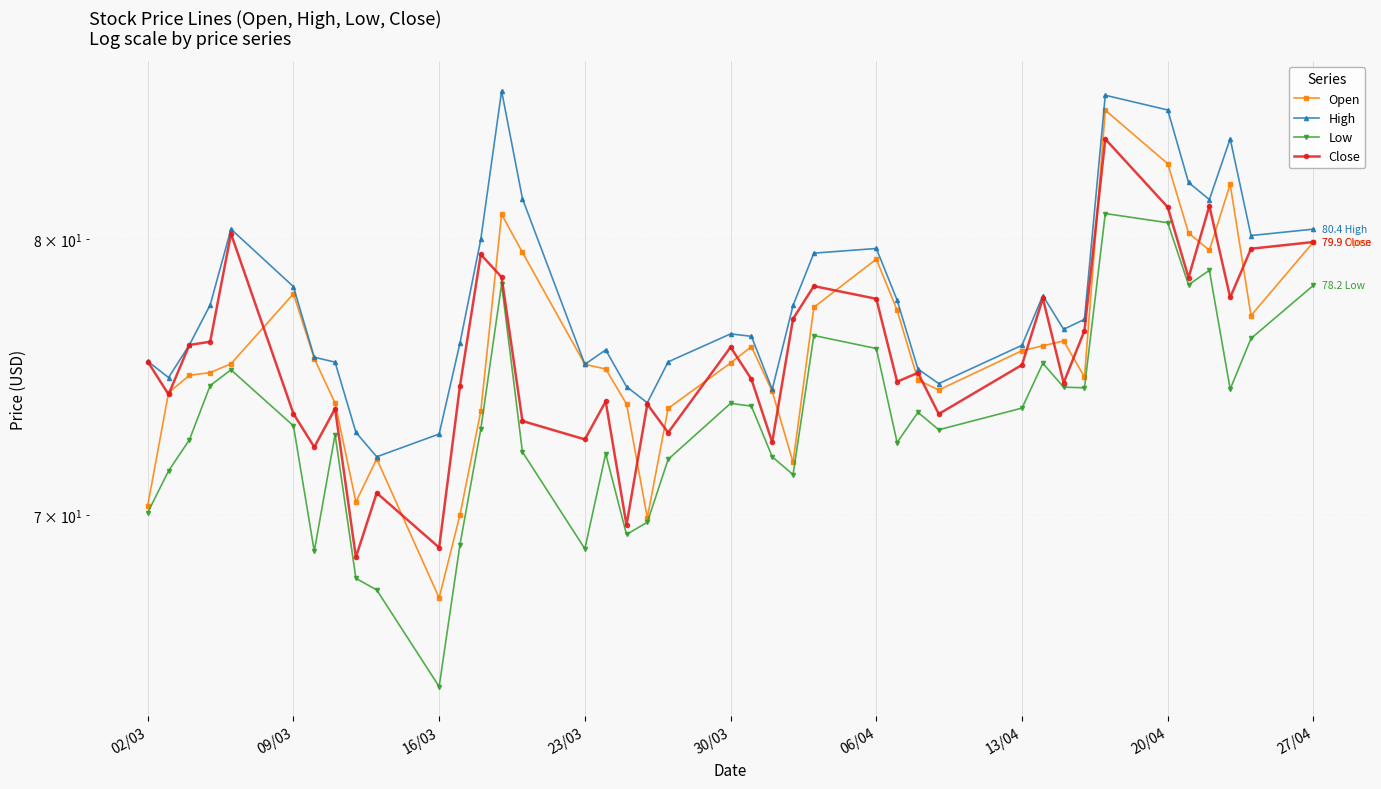

What is the difference between the second highest and second lowest values in the Open series?

13.1